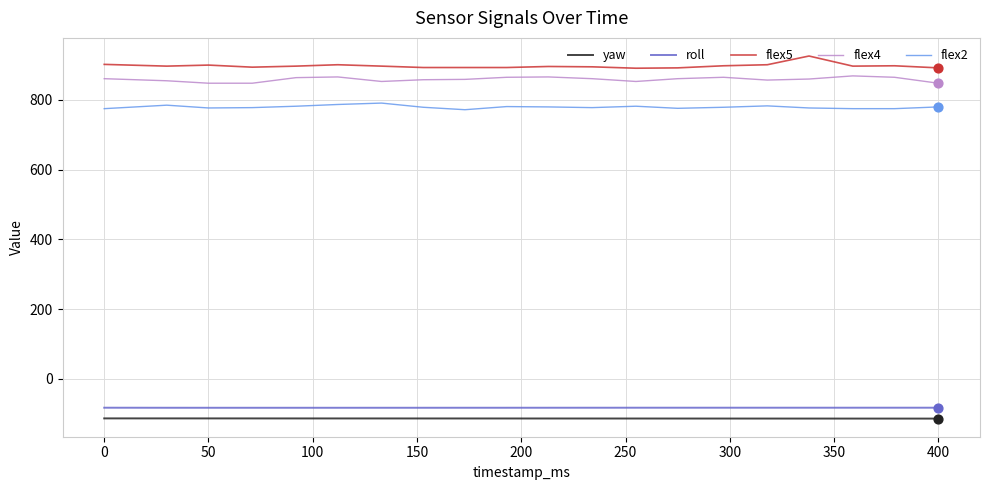

True or false: flex5 and flex2 cross at least once.

False